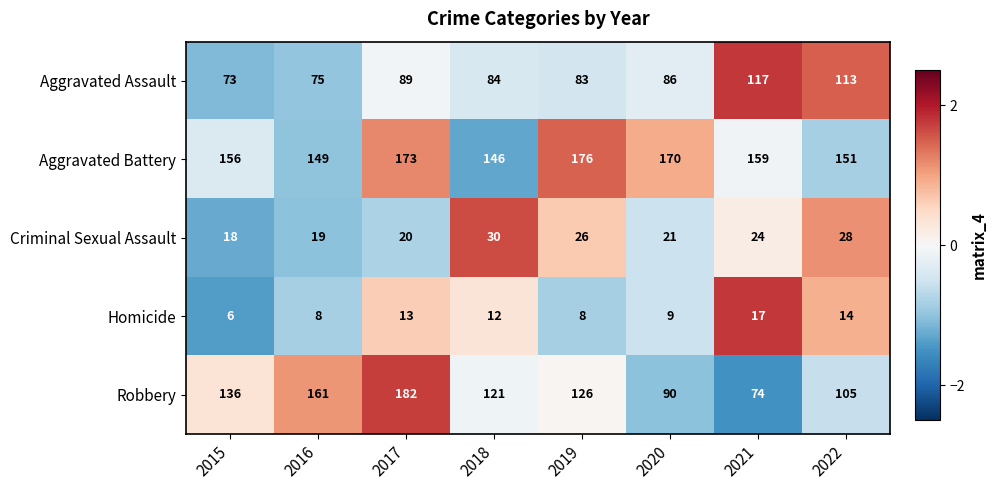

What is the highest value of the Criminal Sexual Assault series?

30